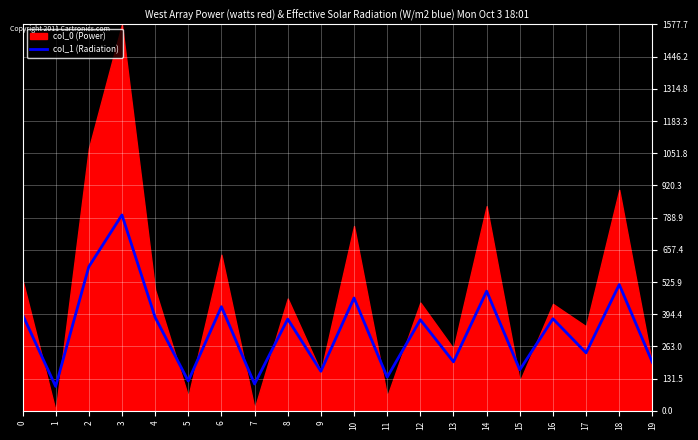

What is the lowest value of the col_1 (Radiation) series?

100.0